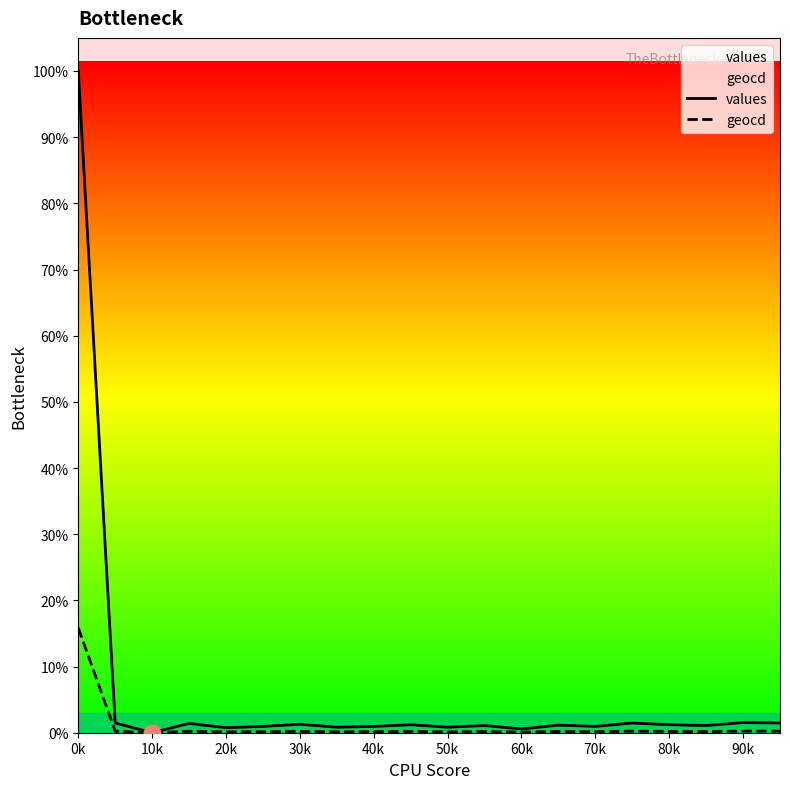

Between 30k and 80k, which series saw the biggest shift?

values